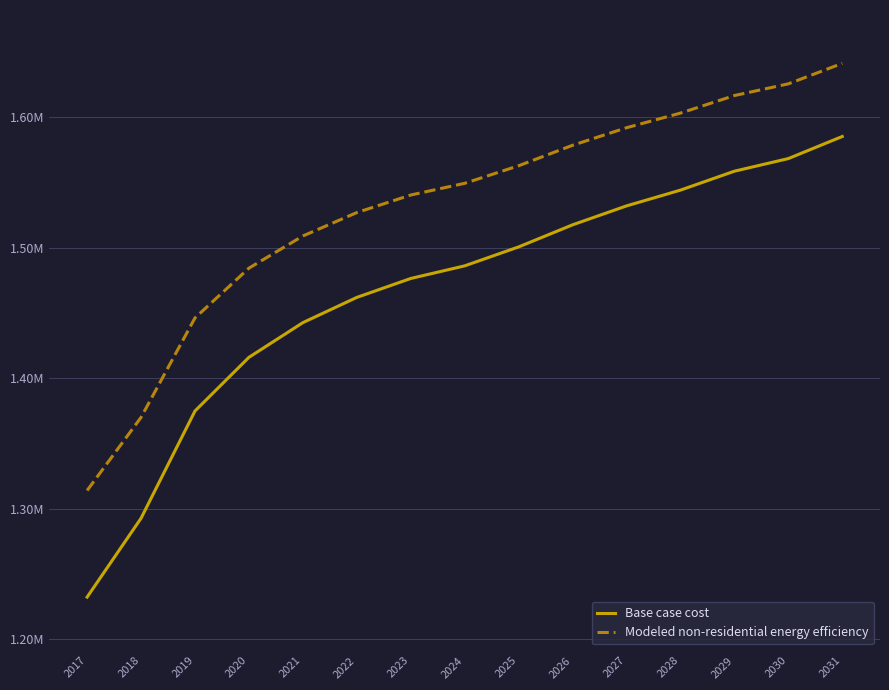

What is the lowest value of the Base case cost series?

1232170.8